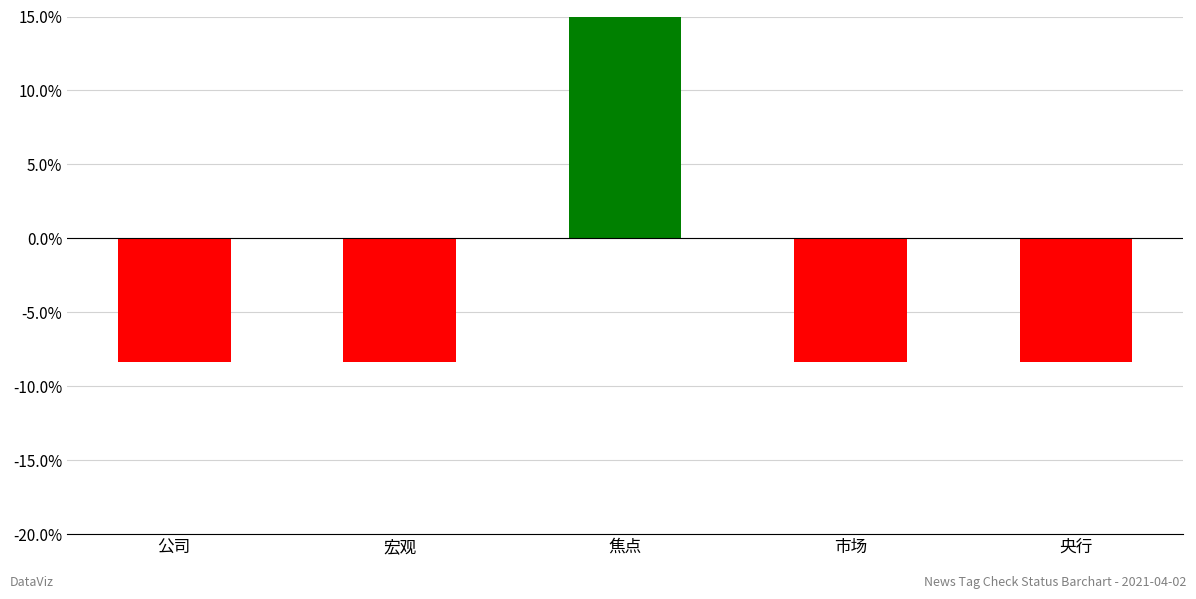

How many bars are there in total?

5